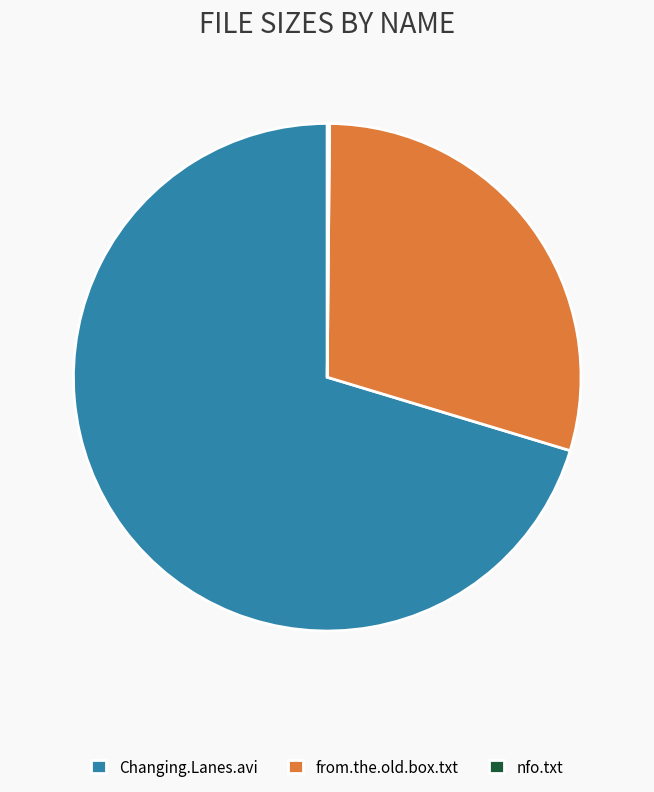

Is it true that Changing.Lanes.avi is 60% of the pie?

False